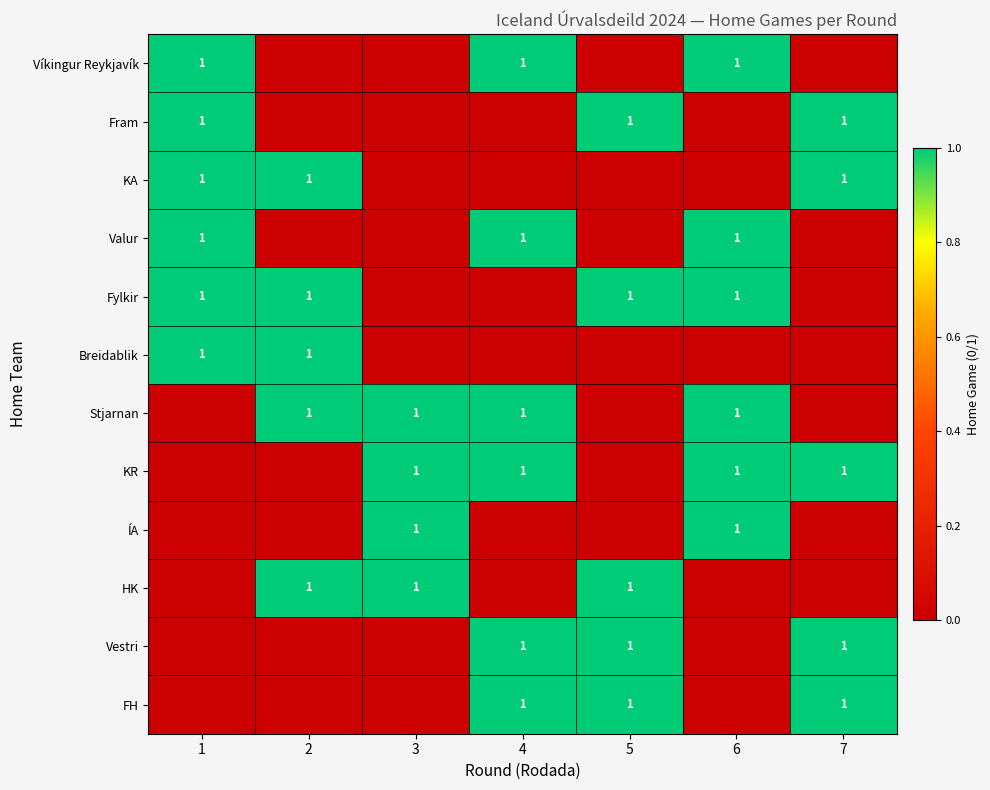

Is it true that Fram equals 1 at 5?

True